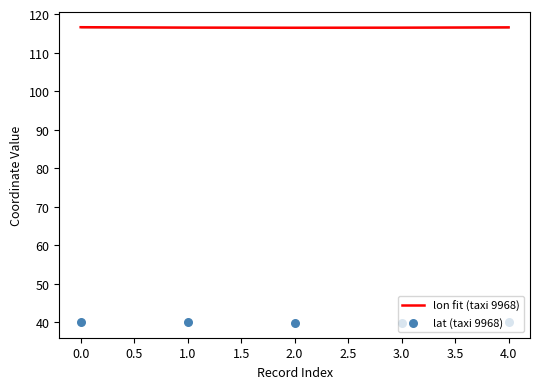

What is the maximum value for lon fit (taxi 9968)?

116.6